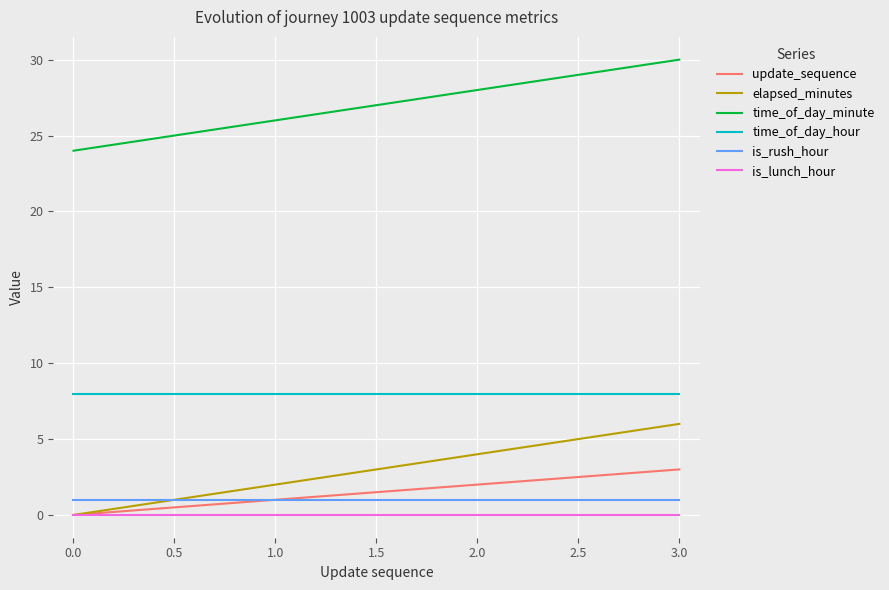

True or false: is_lunch_hour and time_of_day_hour intersect in this chart.

False